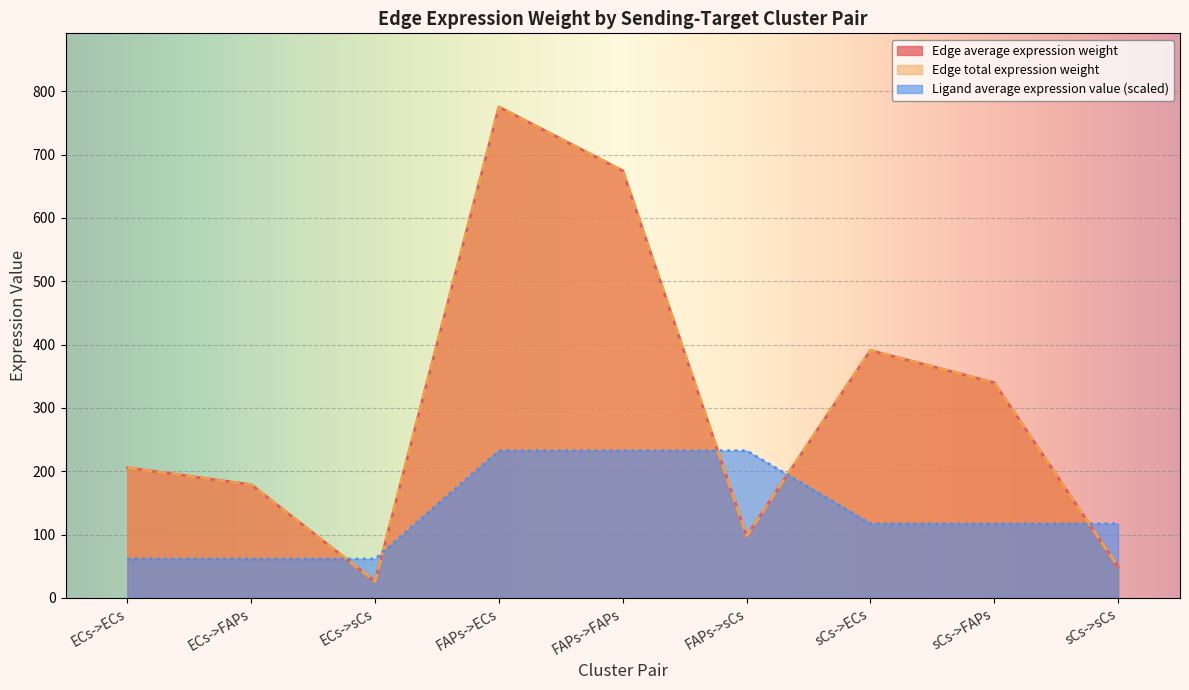

At which label does Edge average expression weight reach its minimum?

ECs->sCs